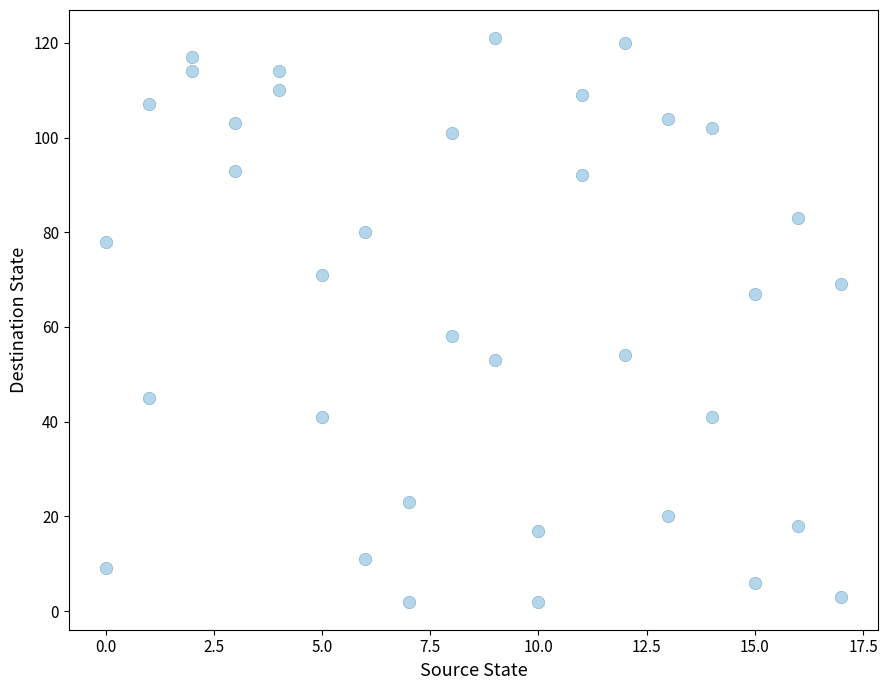

What is the range of X values (max minus min)?

17